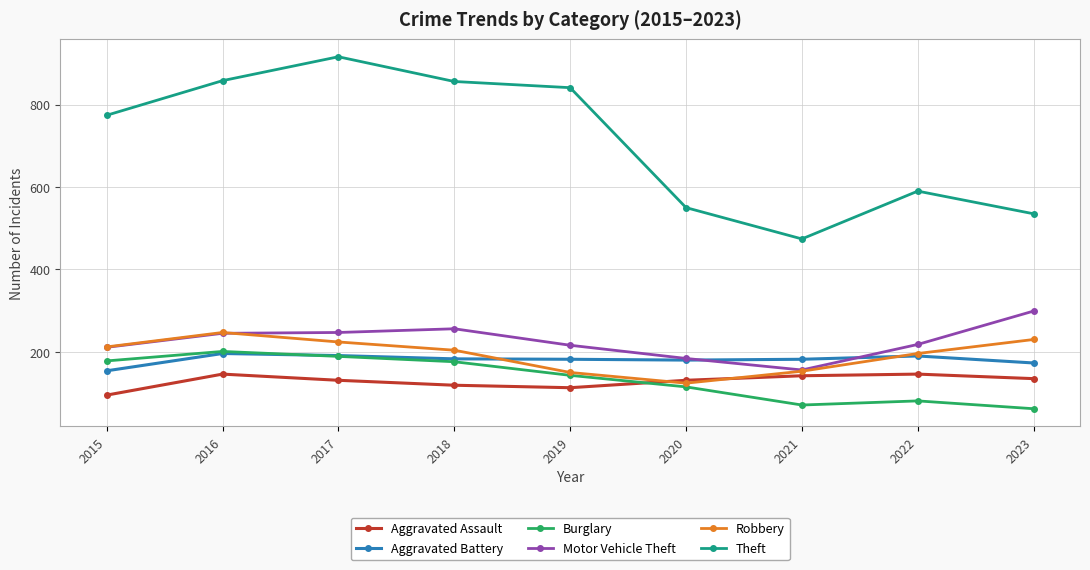

Read the Motor Vehicle Theft value at 2020, to the nearest 5.

185